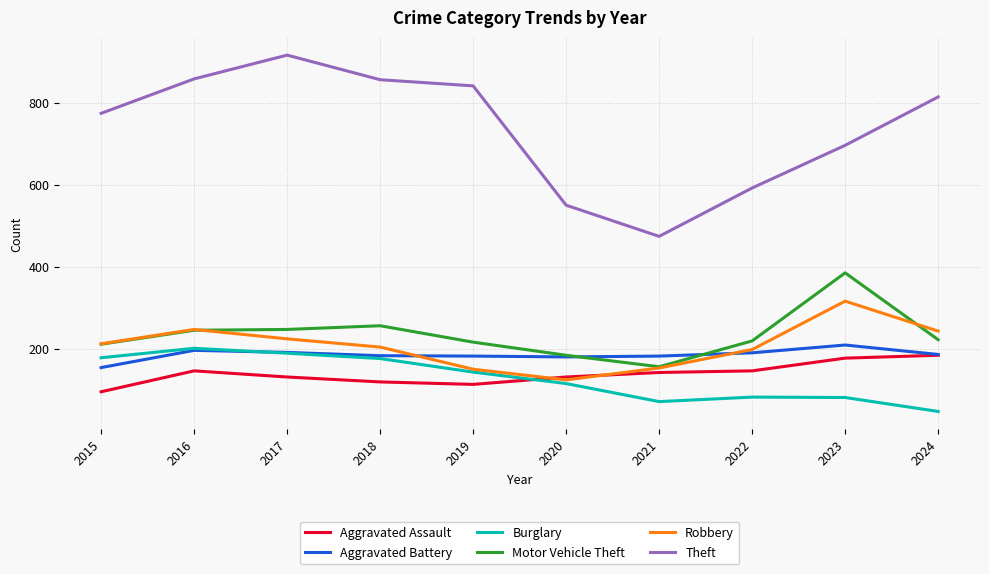

Which series has the widest spread of values?

Theft